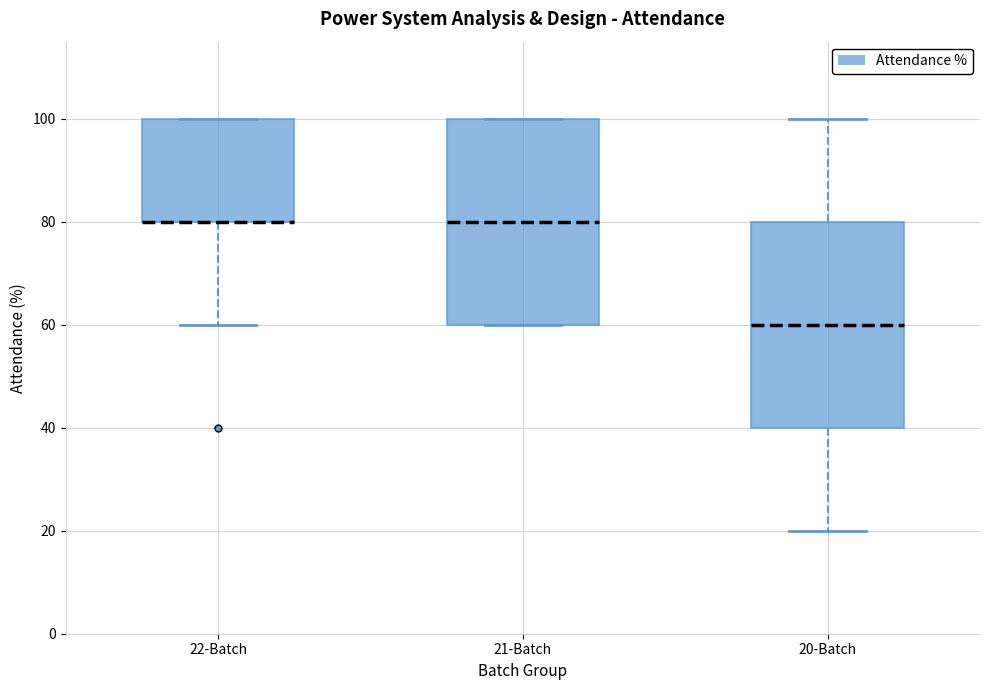

Reading left to right, read every box against the y-axis: the position of its median line, the range the box covers, and the ends of its whiskers. The values are not printed on the chart, so give them approximately, as read against the axis.

22-Batch: median 80 (drawn on the box's lower edge), box 80 to 100, whiskers 60 to 100
21-Batch: median 80, box 60 to 100, whiskers 60 to 100
20-Batch: median 60, box 40 to 80, whiskers 20 to 100